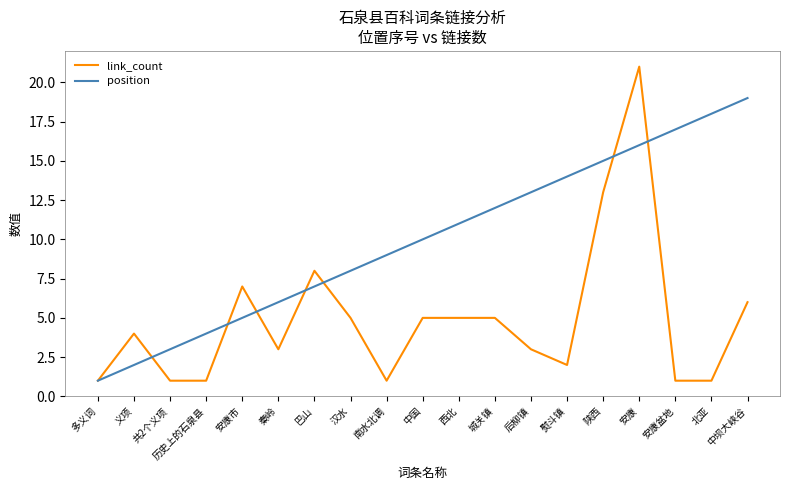

List the series in order of their overall mean, highest first.

position, link_count